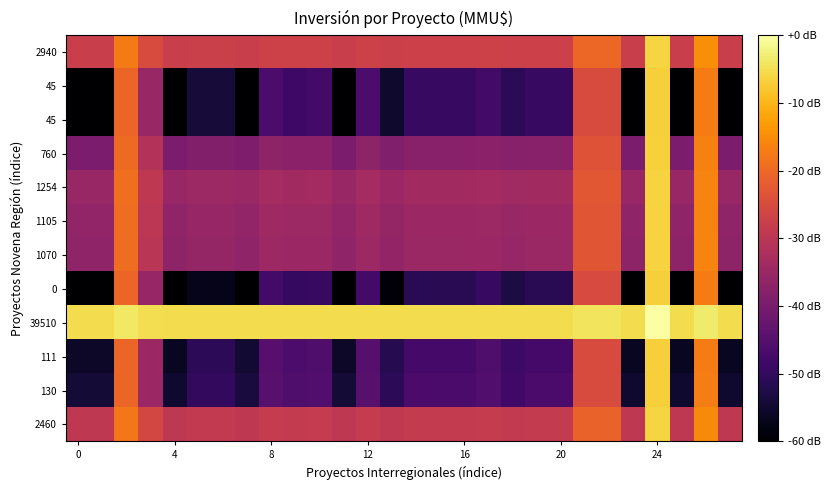

Count the number of data series in this chart.

12